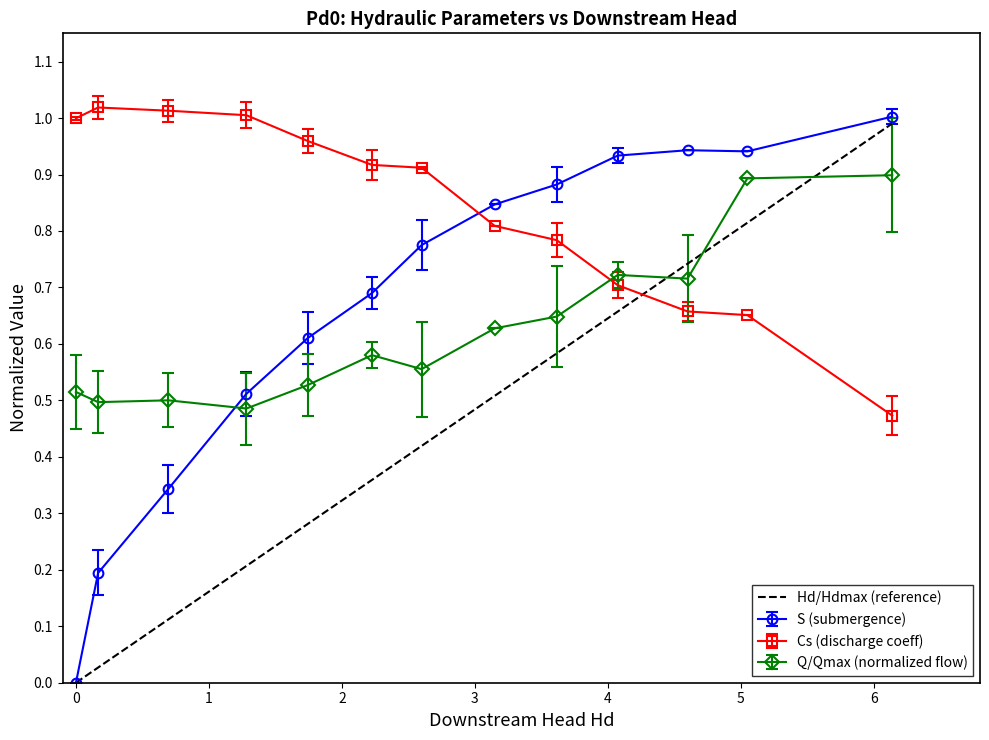

How many intersections are there between S (submergence) and Q/Qmax (normalized flow)?

1